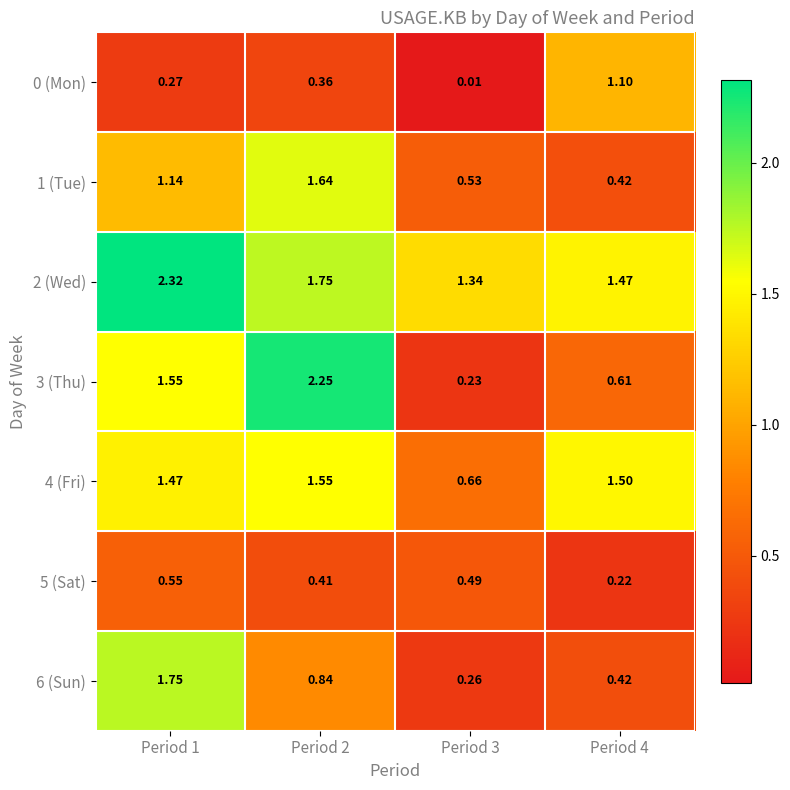

What is the maximum value shown in the chart?

2.3